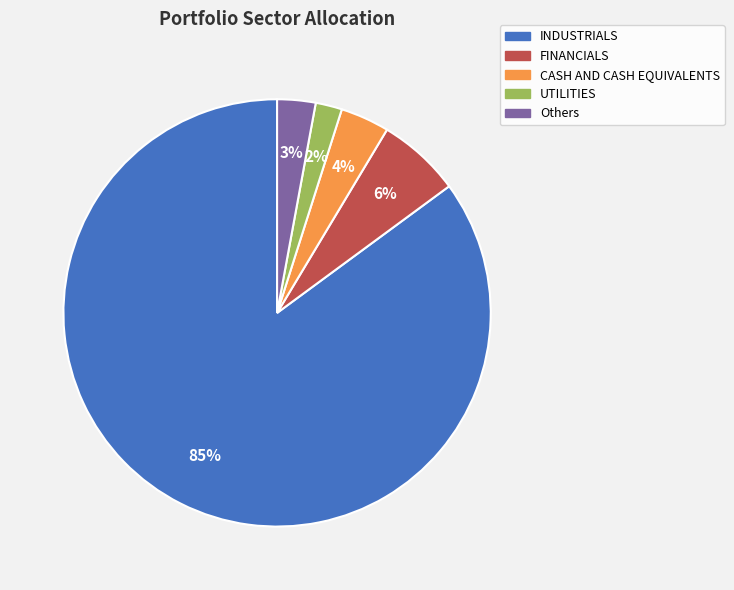

To the nearest percent, what is the difference between the largest and smallest slice percentages?

83%